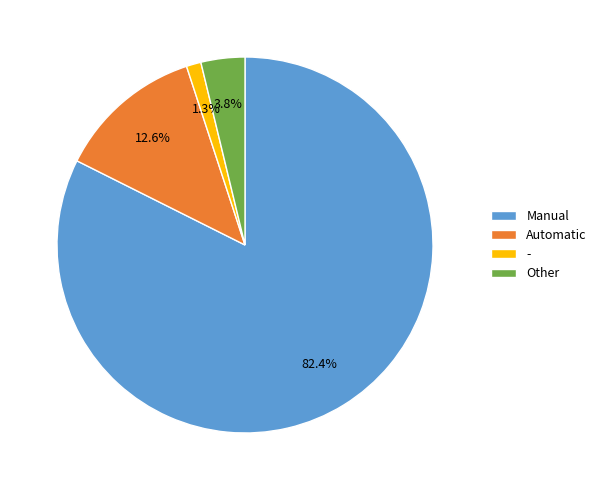

How many segments does this pie chart have?

4